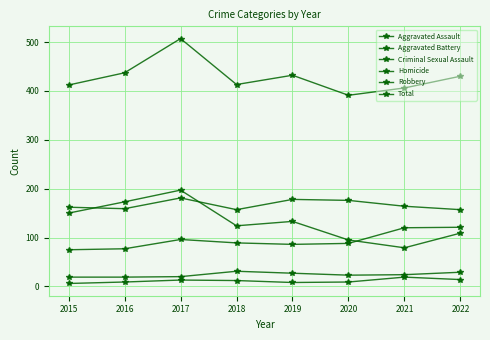

What is the sum of all Total values?

3428